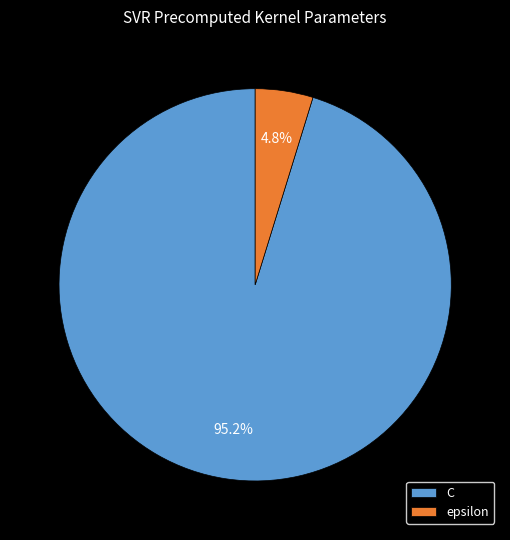

Is it true that C is 95% of the pie?

True